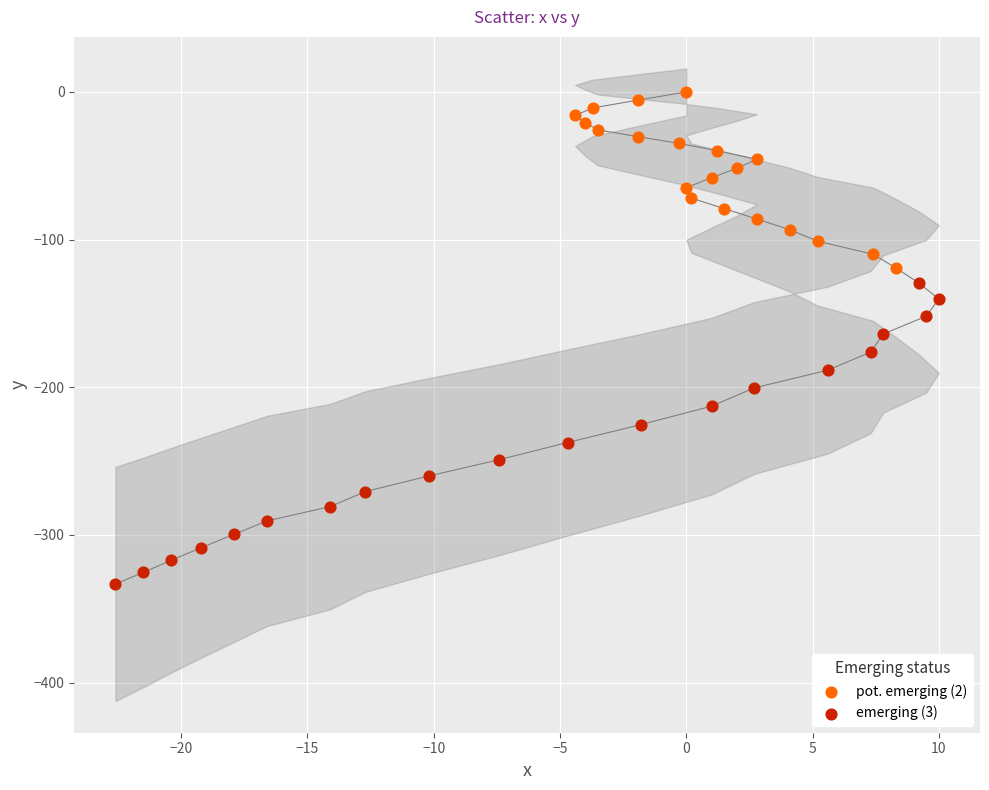

Which series has the widest spread of Y values?

emerging (3)